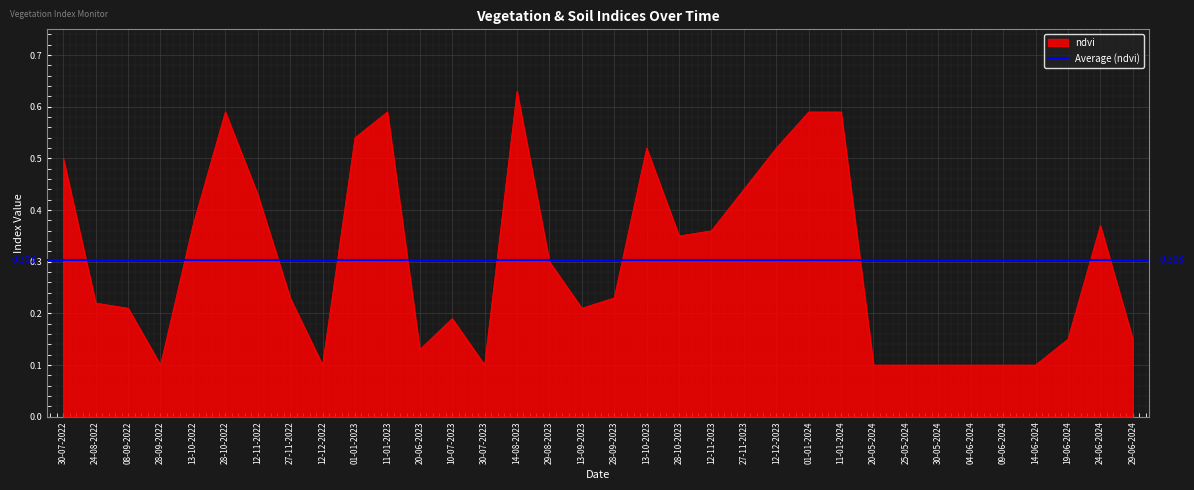

The value of ndvi at 19-06-2024 is 0.2. True or false?

False